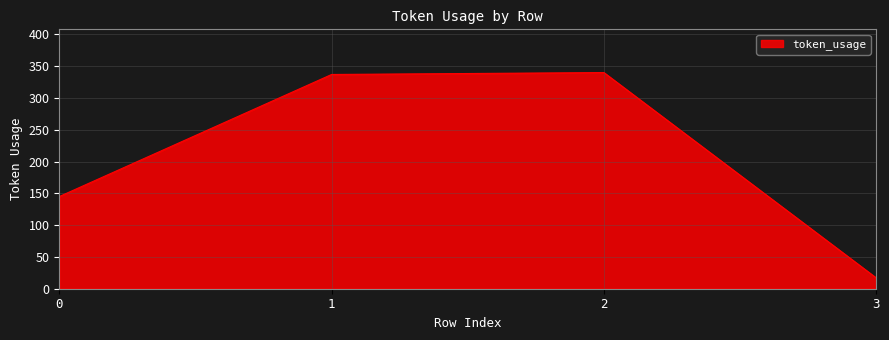

What is the minimum value shown in the chart?

17